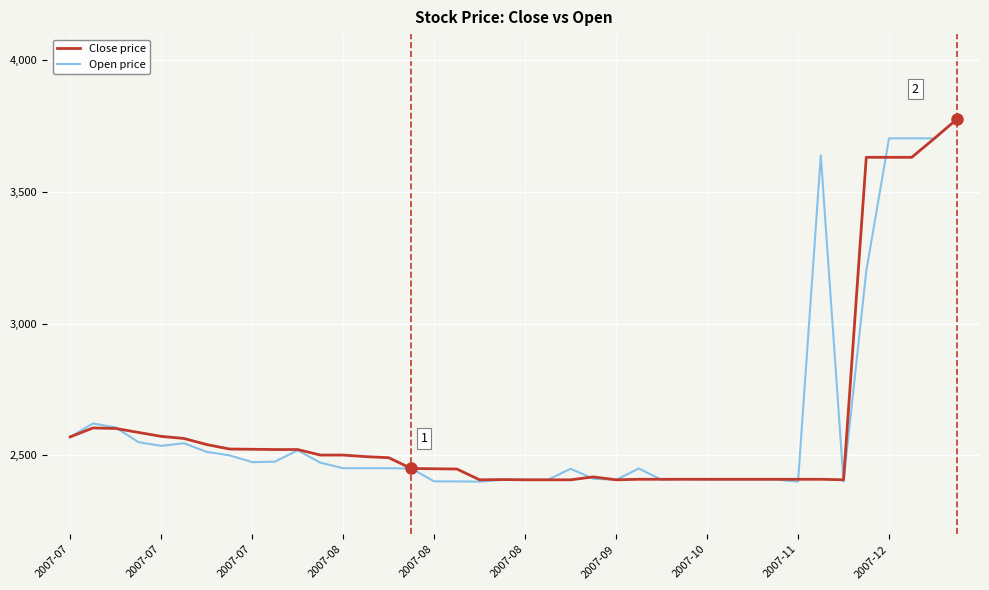

What is the greatest value displayed?

3778